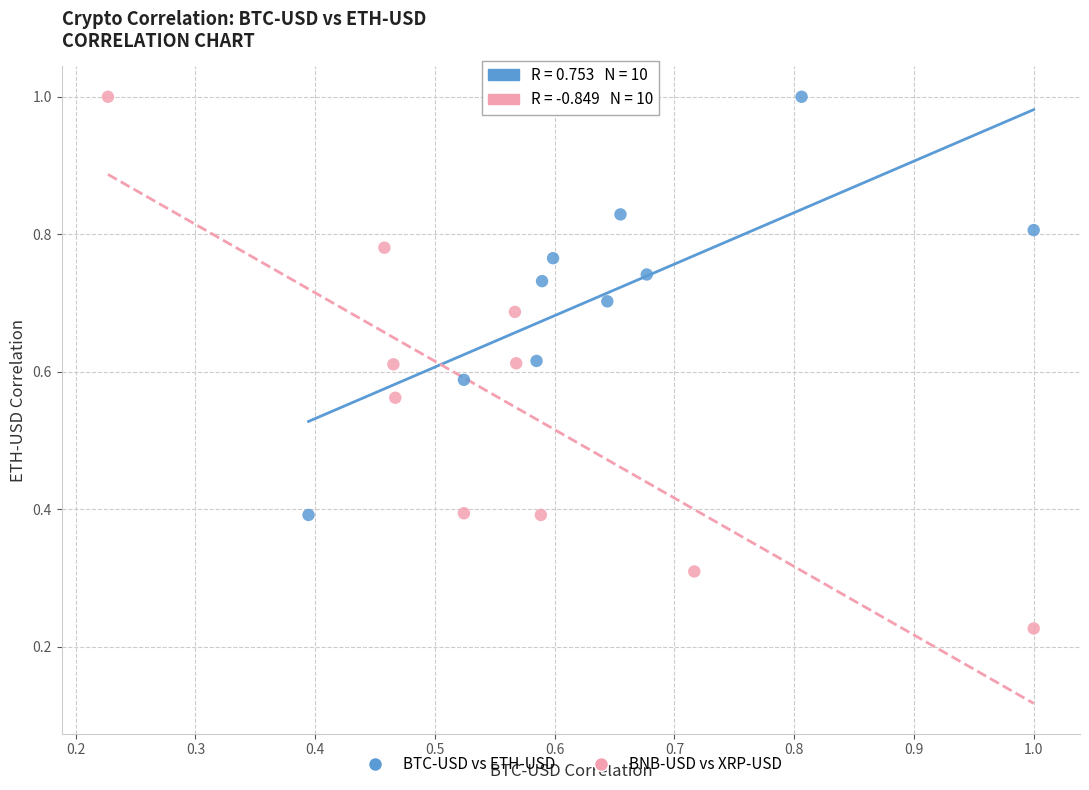

Which series contains the lowest Y value?

BNB-USD vs XRP-USD